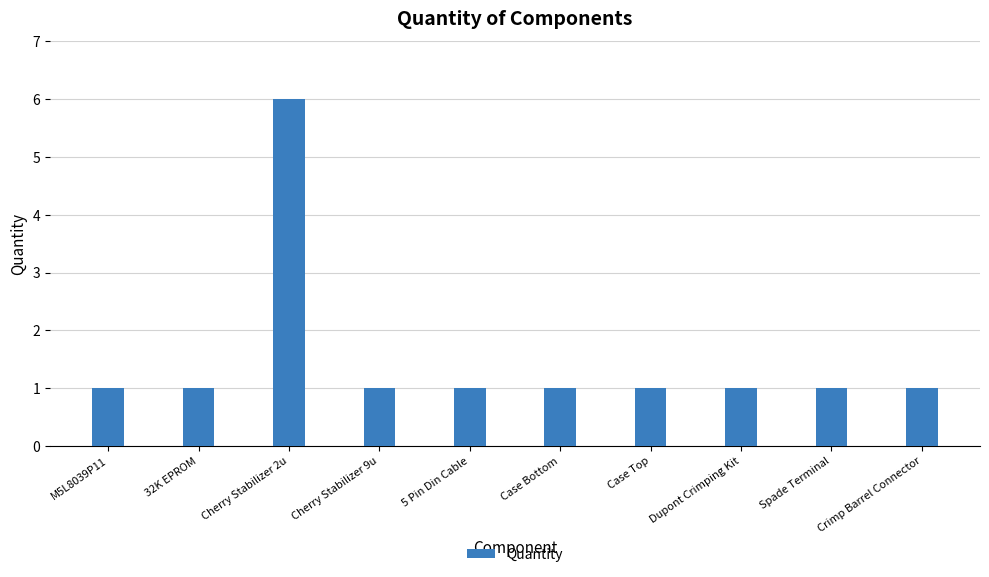

What is the smallest value displayed?

1